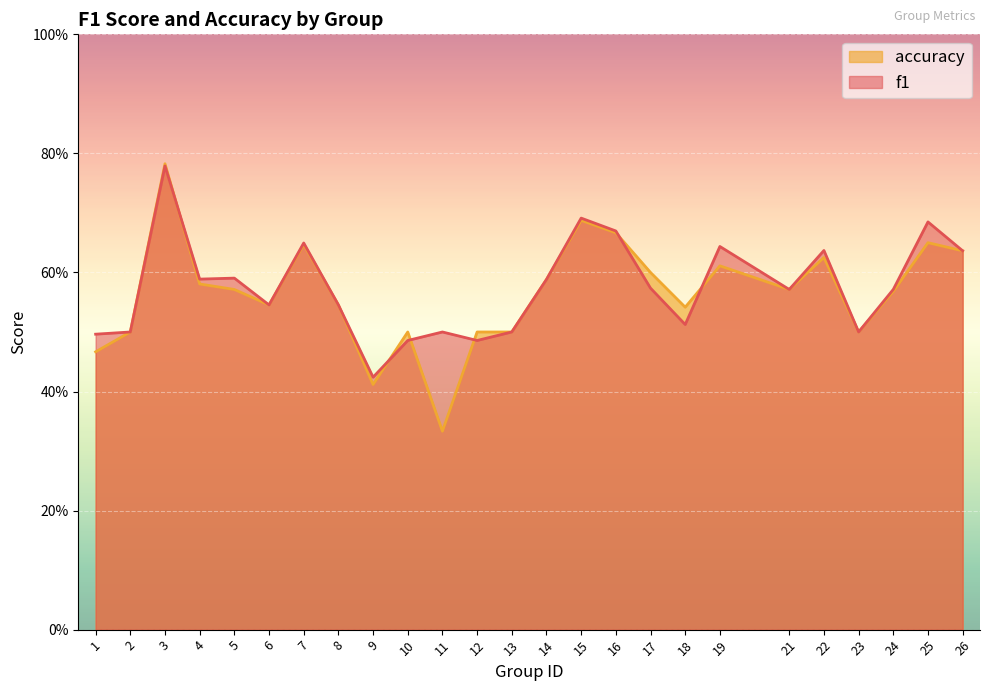

Where is accuracy nearest to the value 0?

11